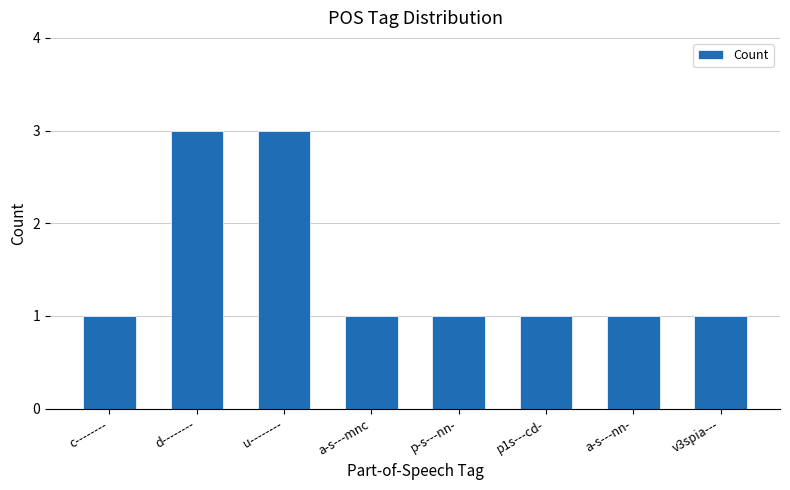

What is the difference between the second highest and minimum values?

2